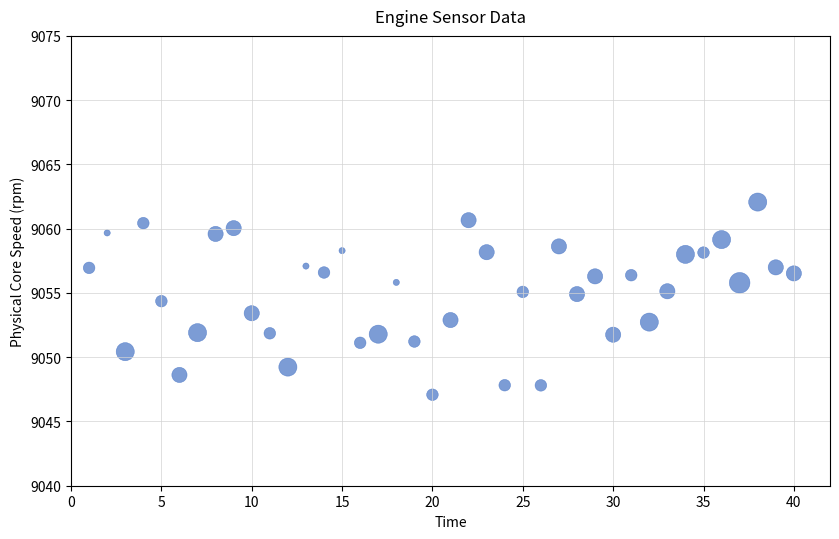

What is the range of Y values (max minus min)?

15.0